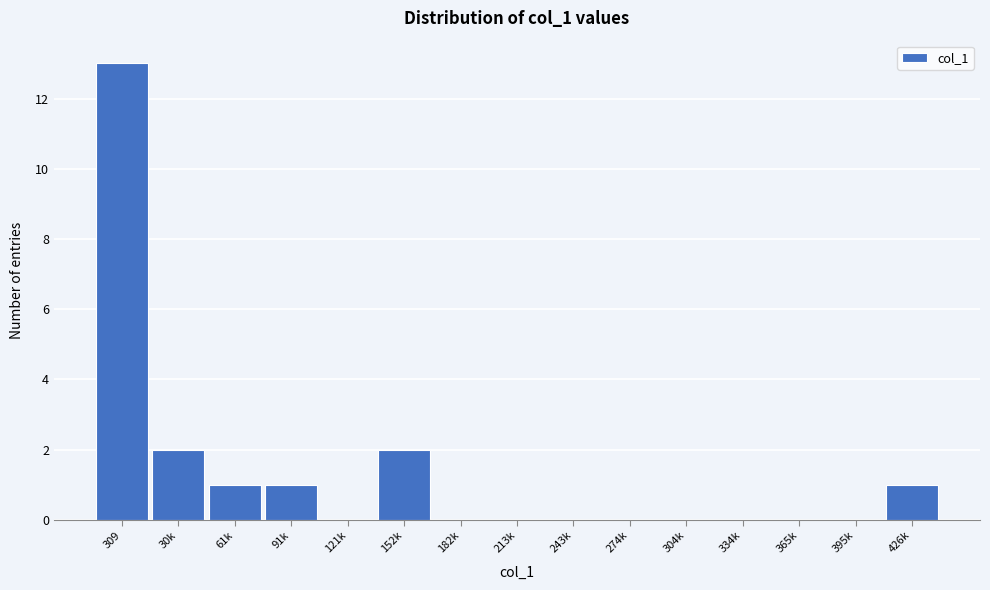

Reading right to left, transcribe all the data shown in this chart.

426k=1	395k=0	365k=0	334k=0	304k=0	274k=0	243k=0	213k=0	182k=0	152k=2	121k=0	91k=1	61k=1	30k=2	309=13